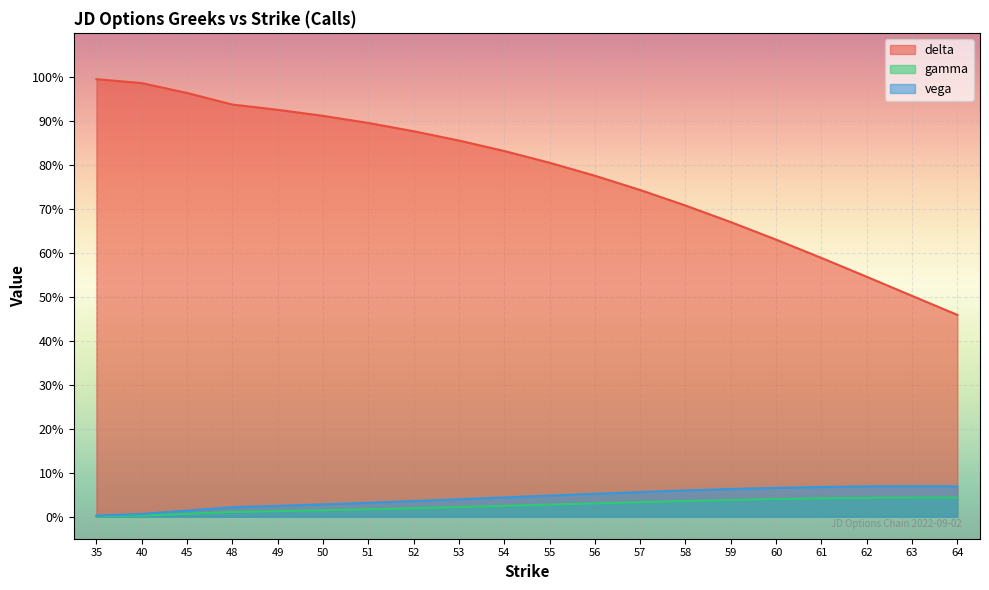

Is the value of vega at 62 greater than the value of delta at 45?

No